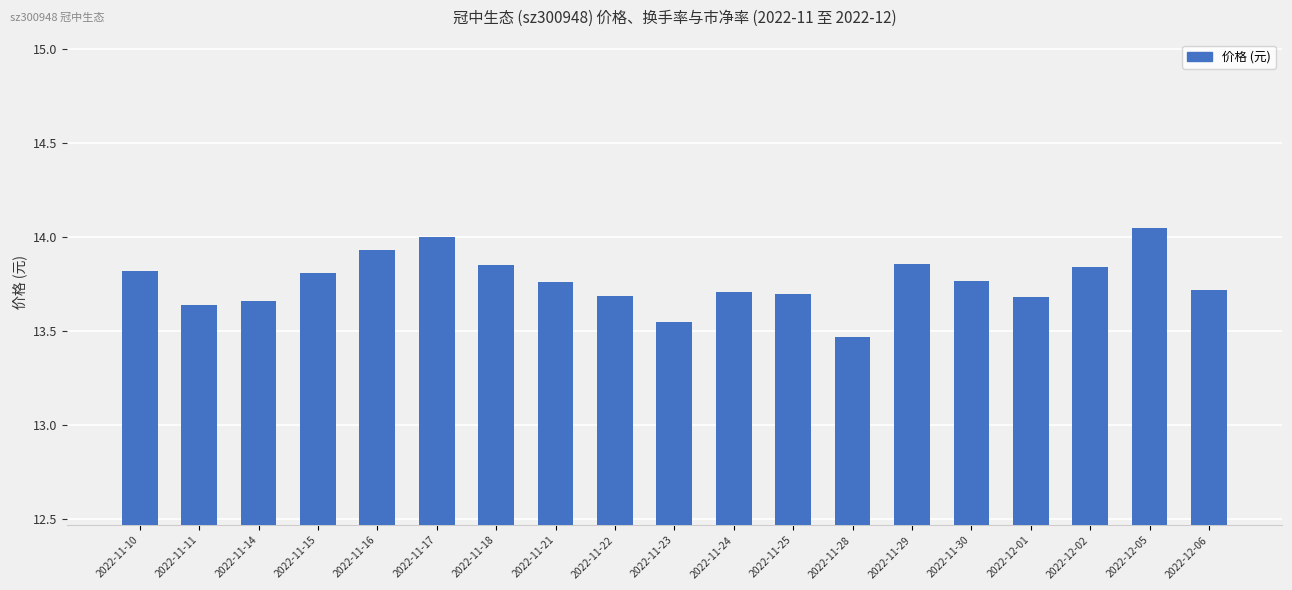

Which category has the lowest value across all series?

2022-11-28